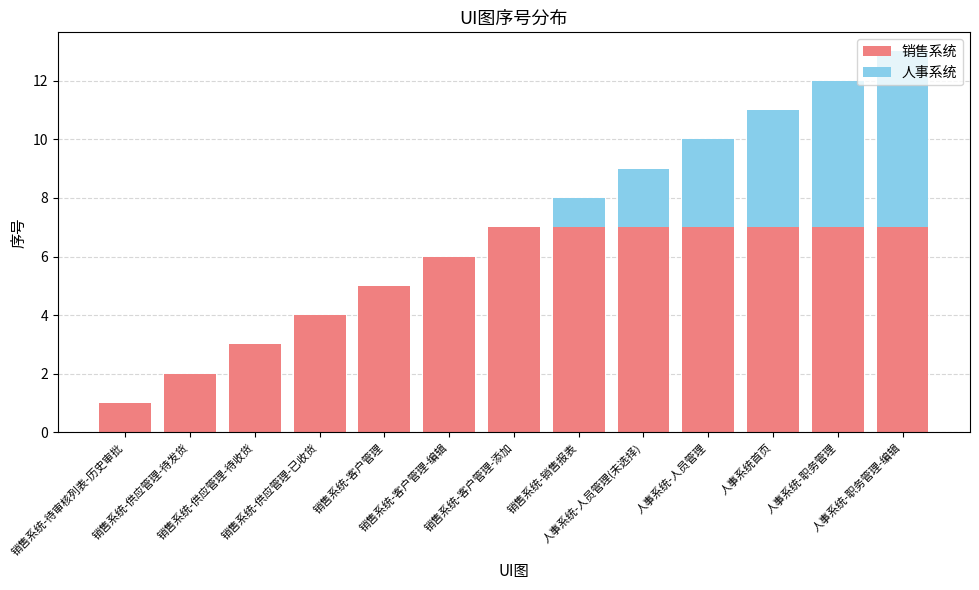

What is the highest value of the 销售系统 series?

7